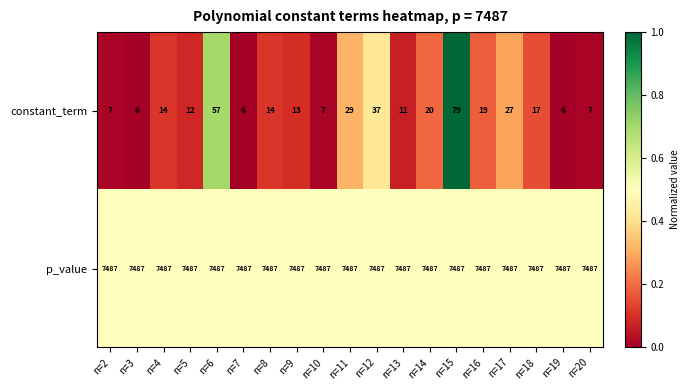

At which category is the sum across all series the highest?

n=15